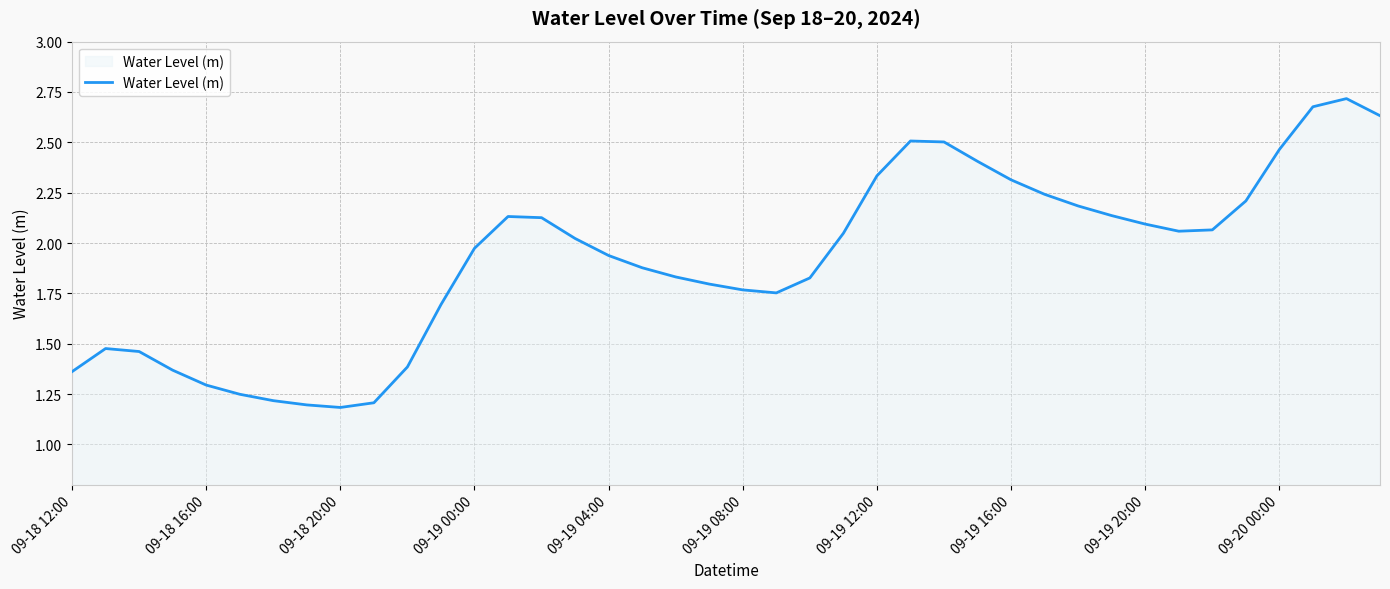

Does the chart display data point markers on the line(s)?

No